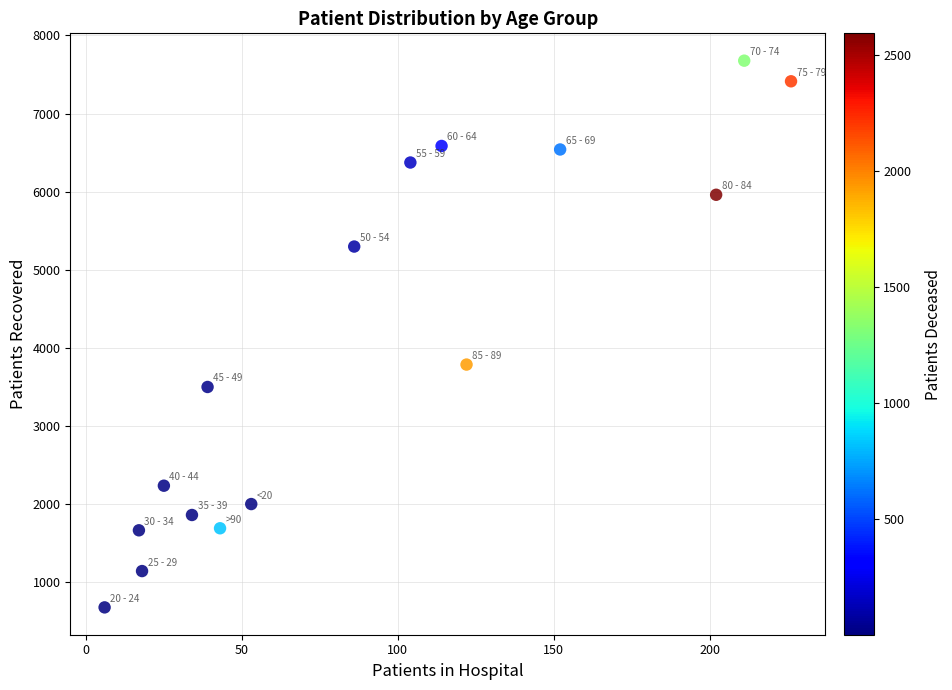

What is the range of X values (max minus min)?

220